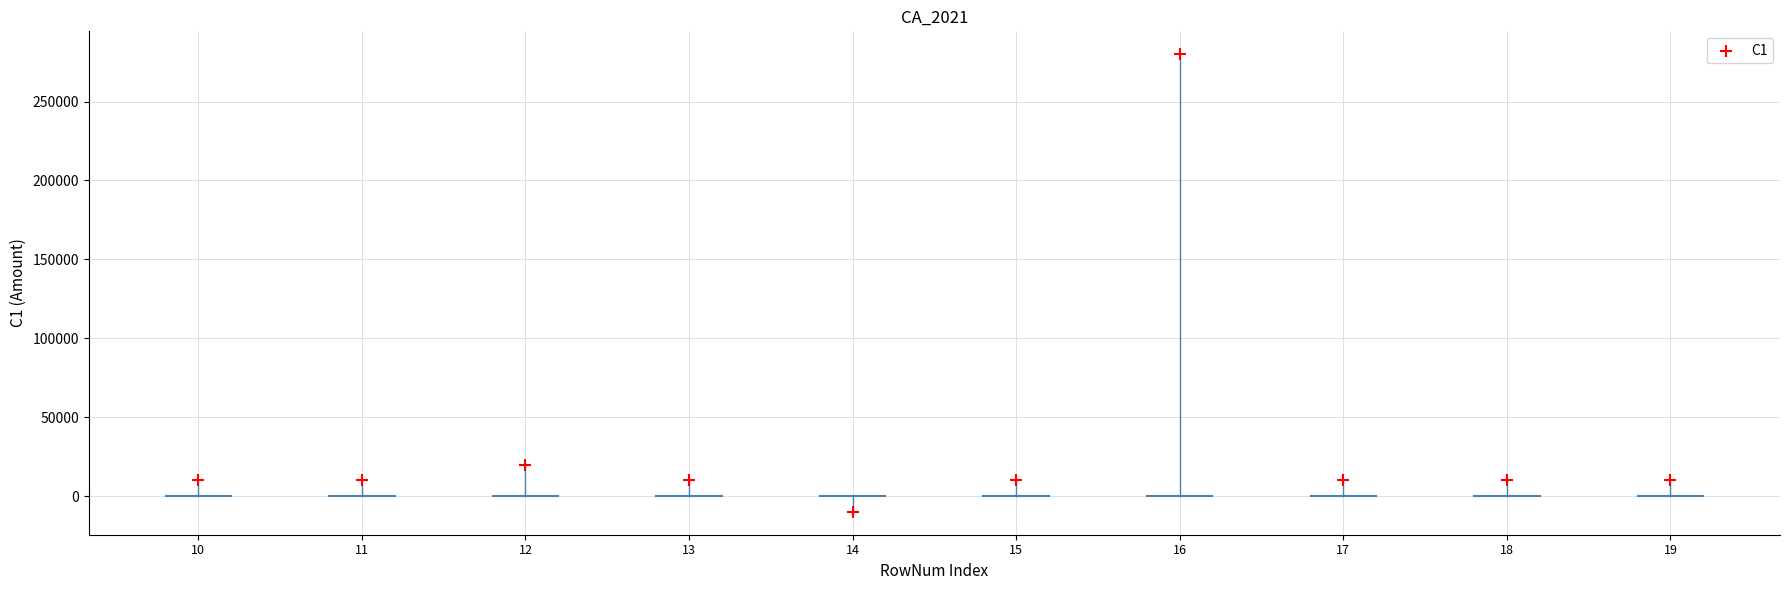

What Y value in the scatter plot is closest to 135000?

20000